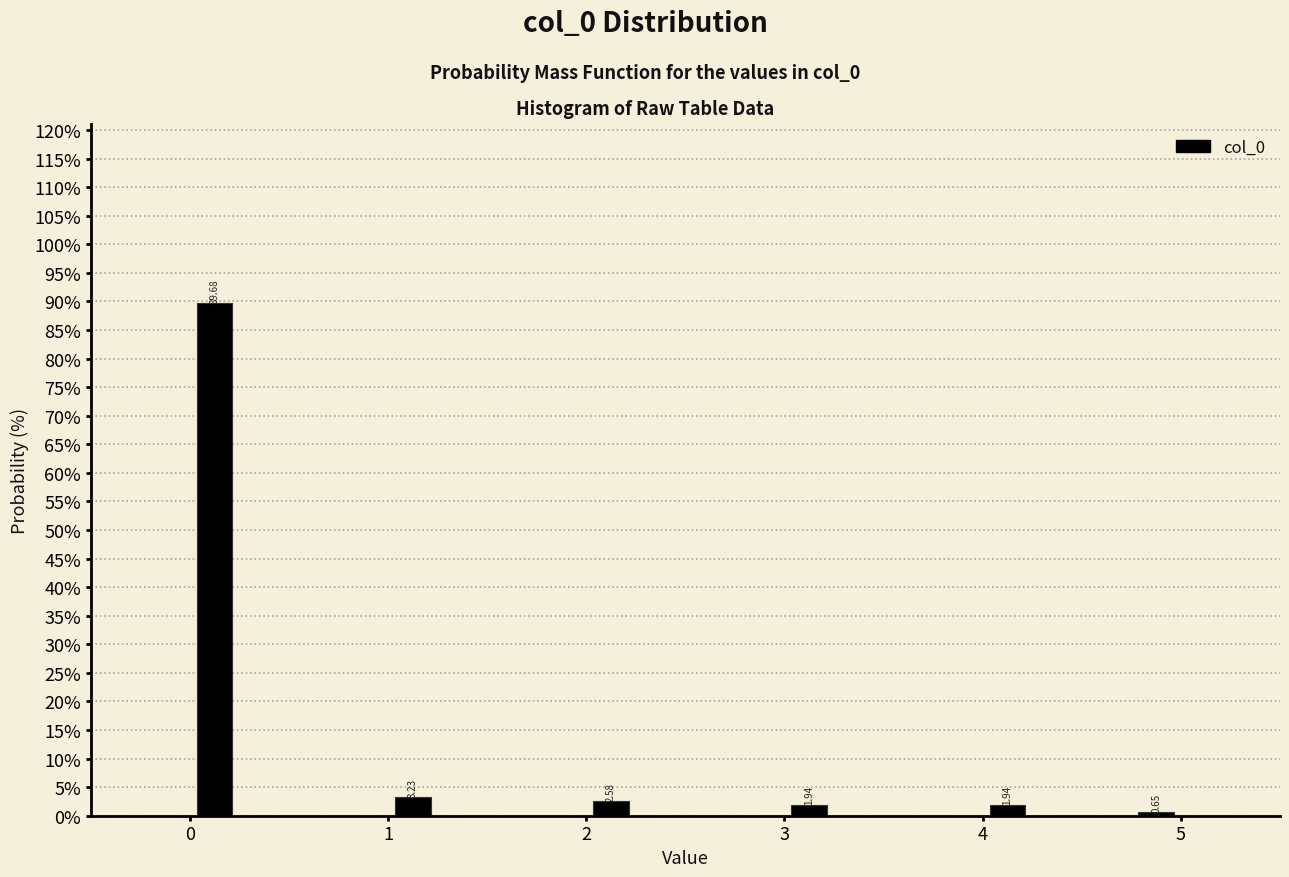

Read against the x-axis, roughly where is the centre of the tallest bar?

0.1